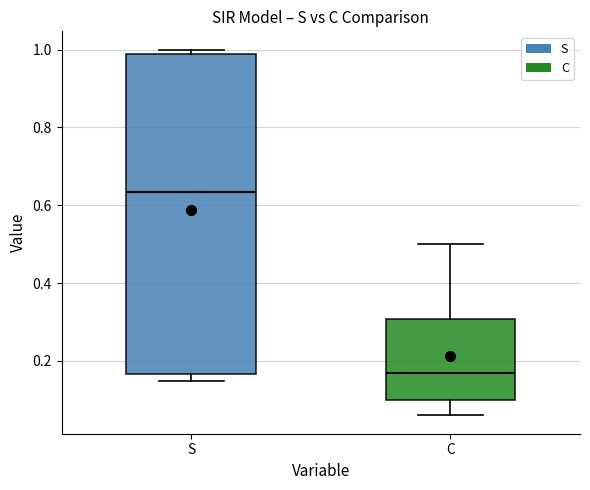

Where does the lower whisker of the box for C end on the y-axis? The values are not printed on the chart, so give them approximately, as read against the axis.

0.06